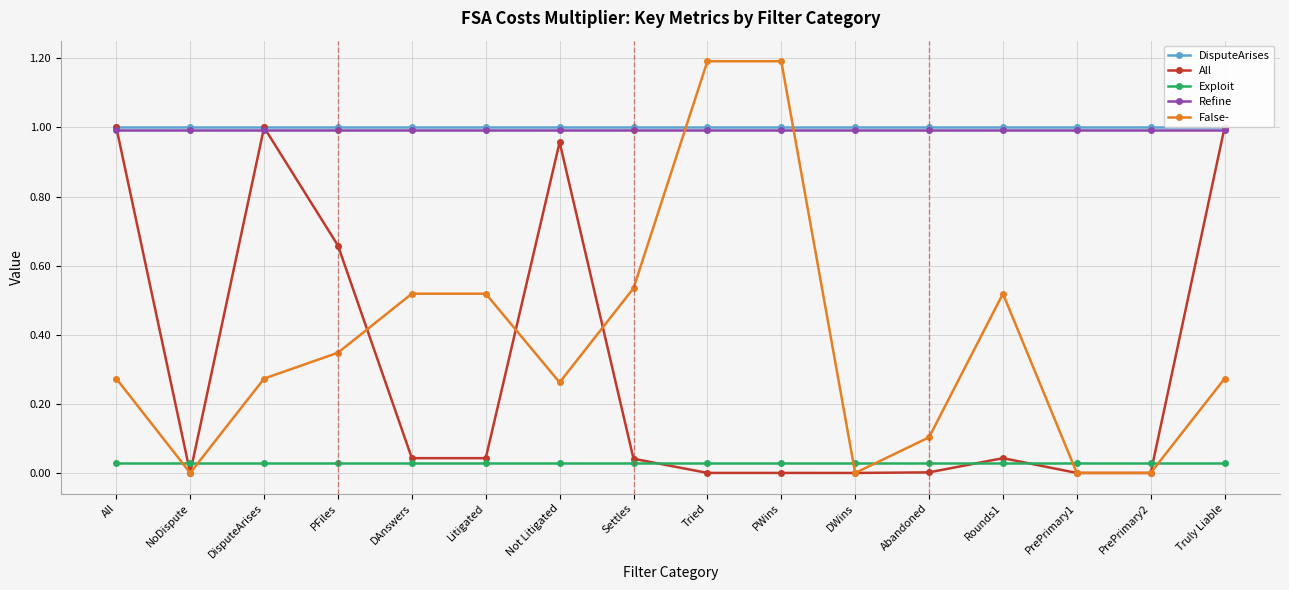

Is it true that All equals 0.1 at DAnswers?

False